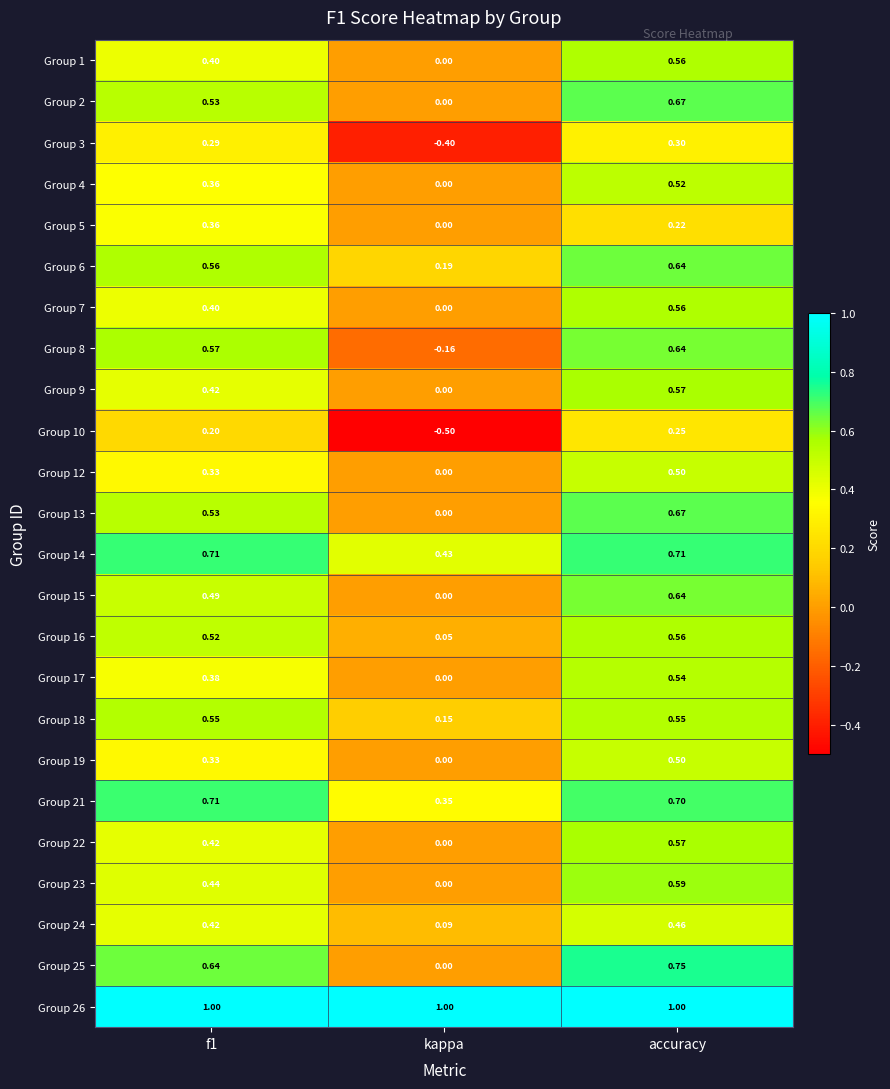

At which category is the sum across all series the highest?

accuracy